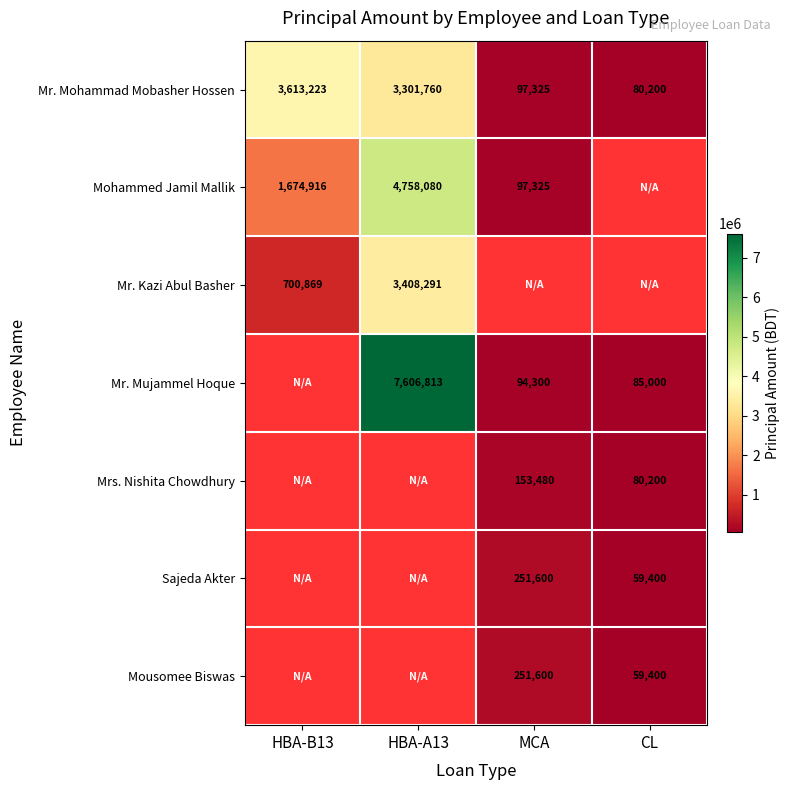

How many distinct data groups are displayed?

7